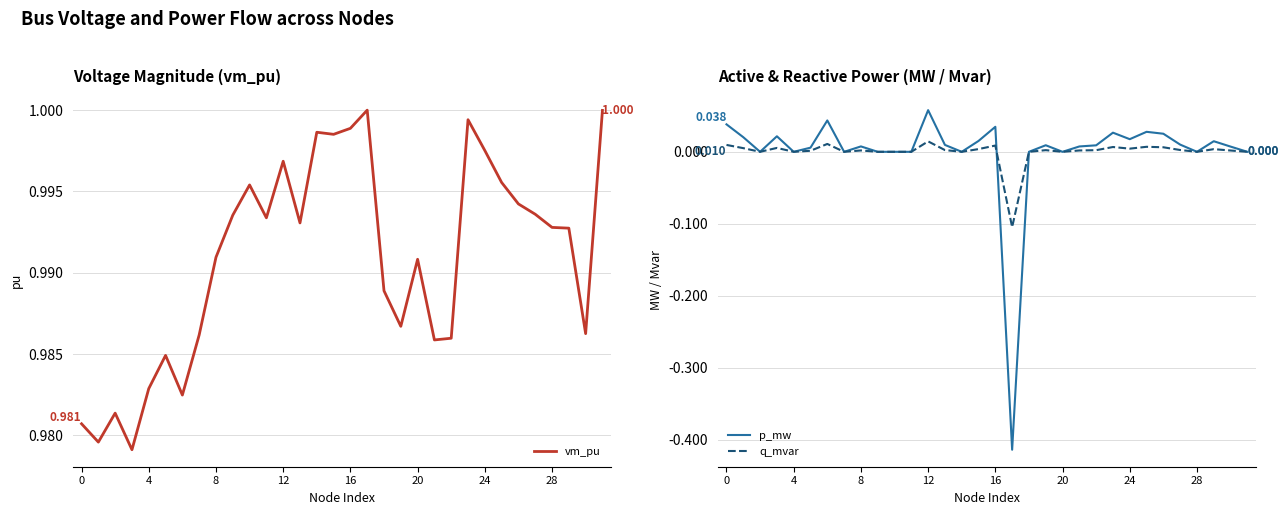

True or false: p_mw has a value of 0.0 at 20.

True